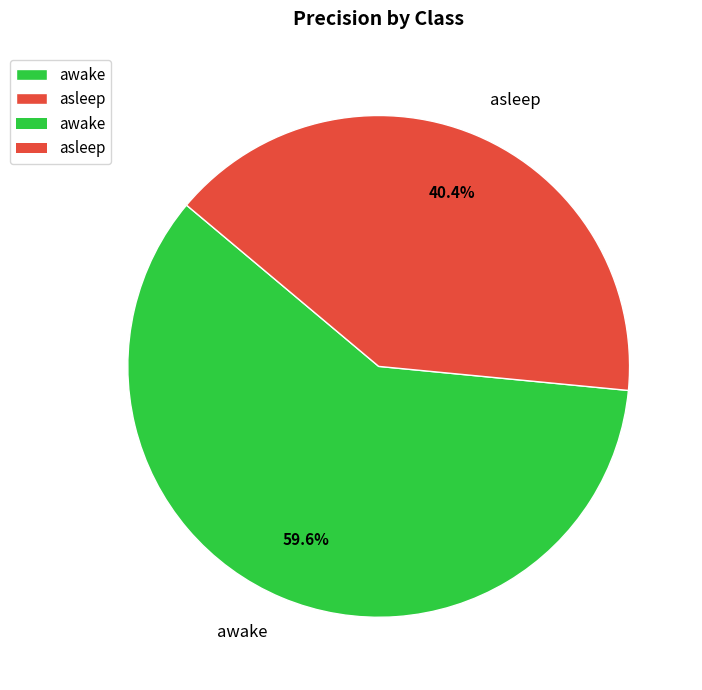

What is the majority slice?

awake